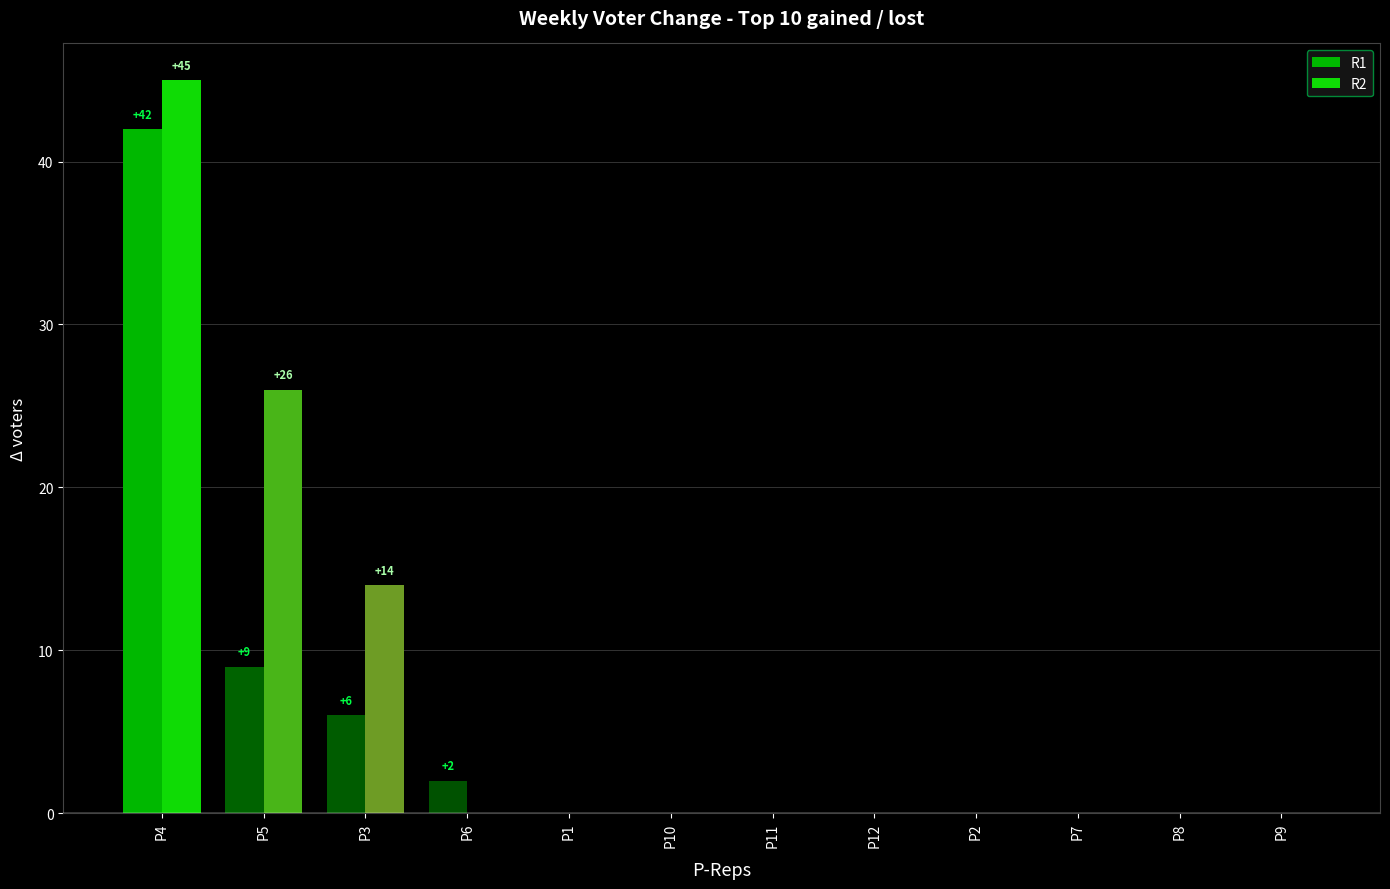

What is the sum of all R1 values?

59